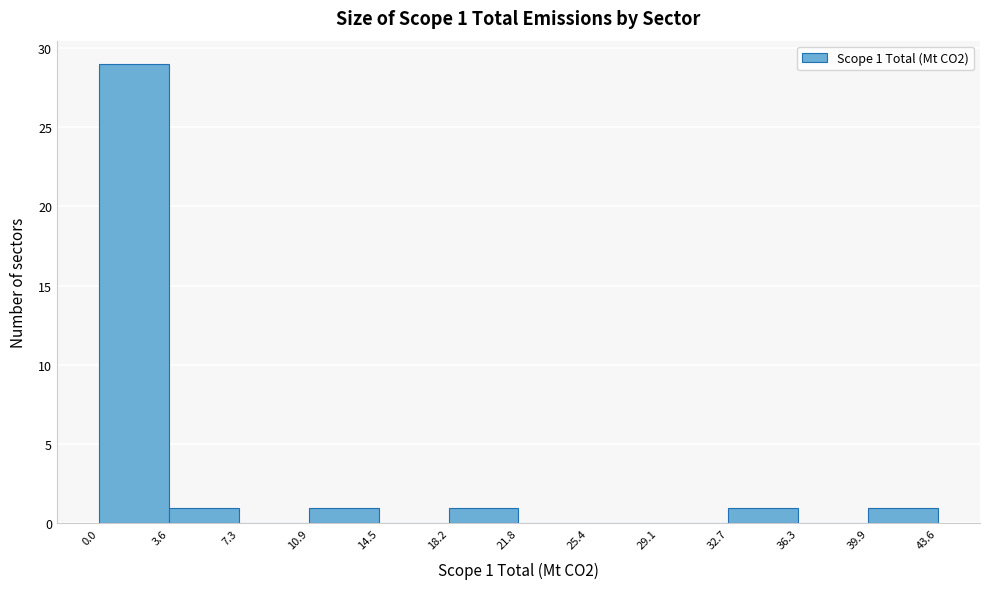

Which range on the x-axis has the tallest bar?

0.0 to 3.6